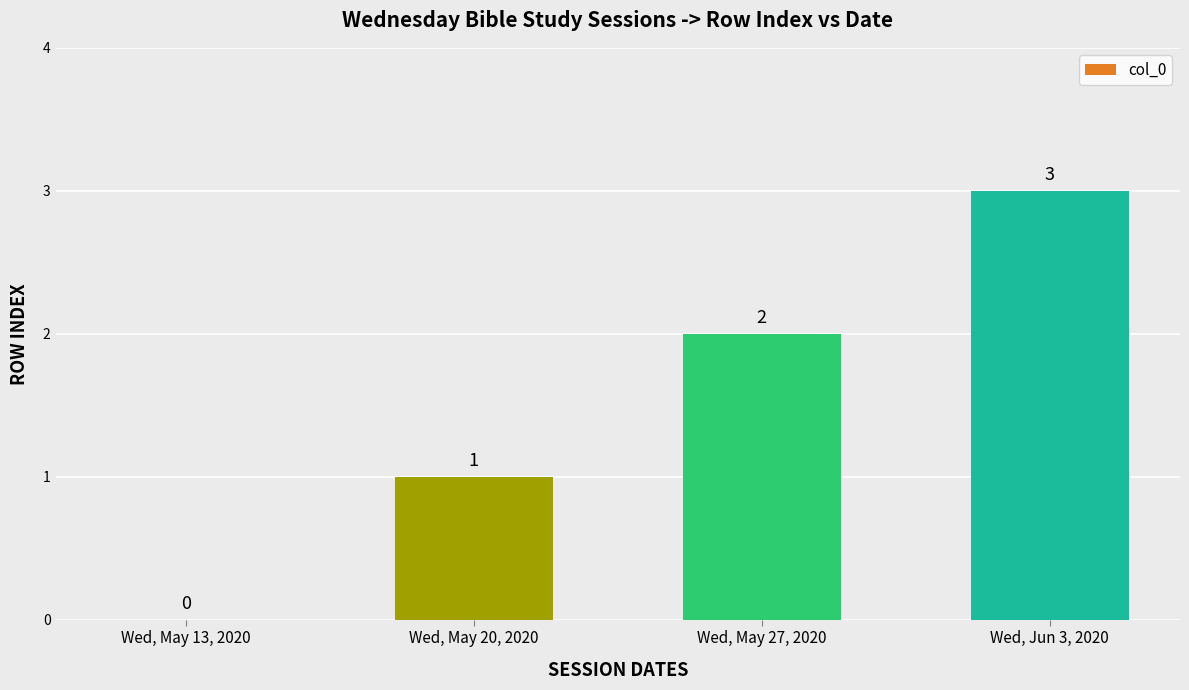

What is the greatest value displayed?

3